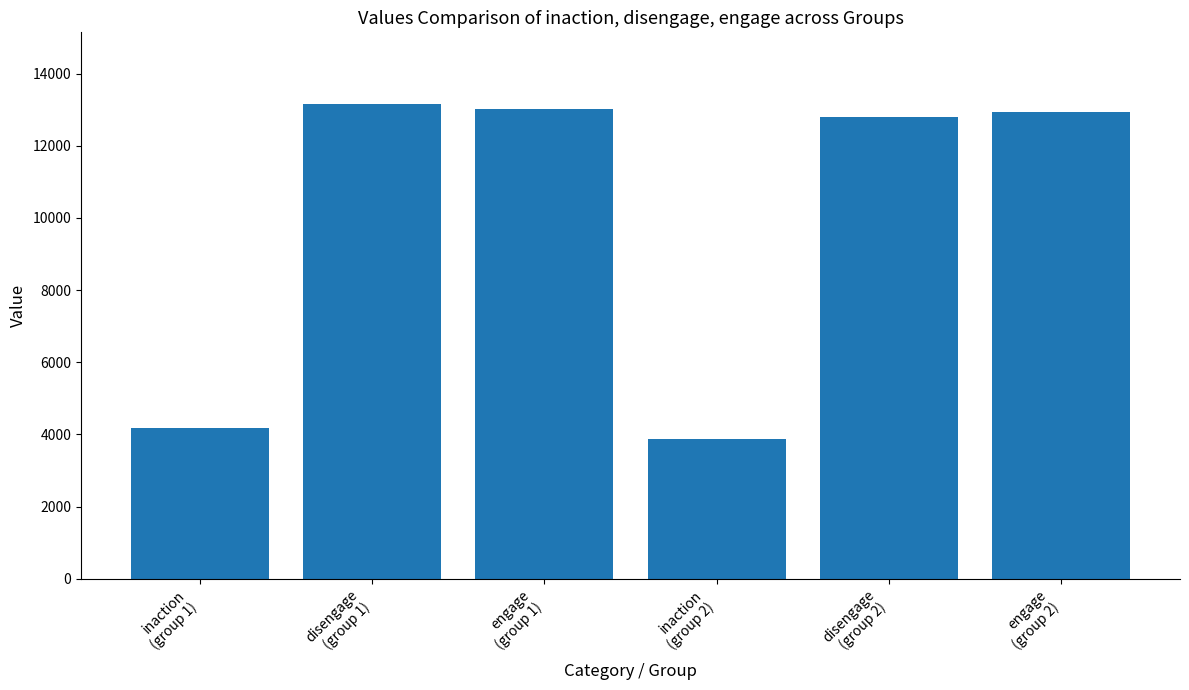

Reading left to right, transcribe all the data shown in this chart.

4181	13170	13015	3881	12803	12950